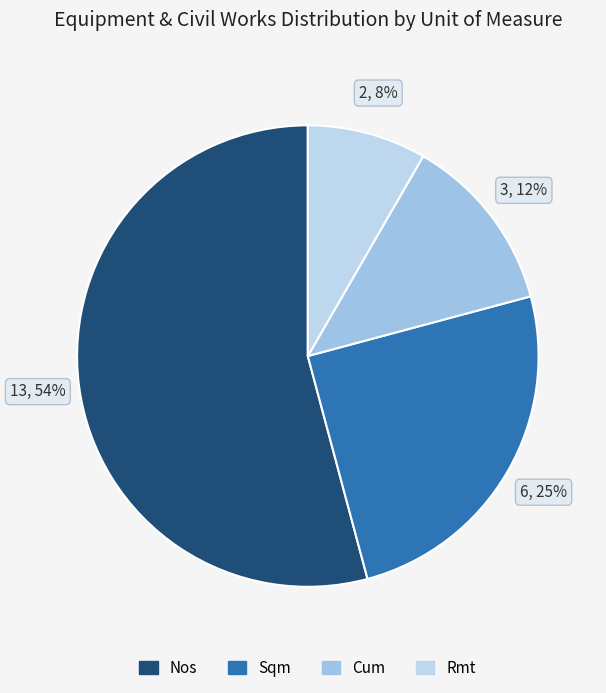

What is the ratio of the value at Rmt to the value at Nos?

0.2